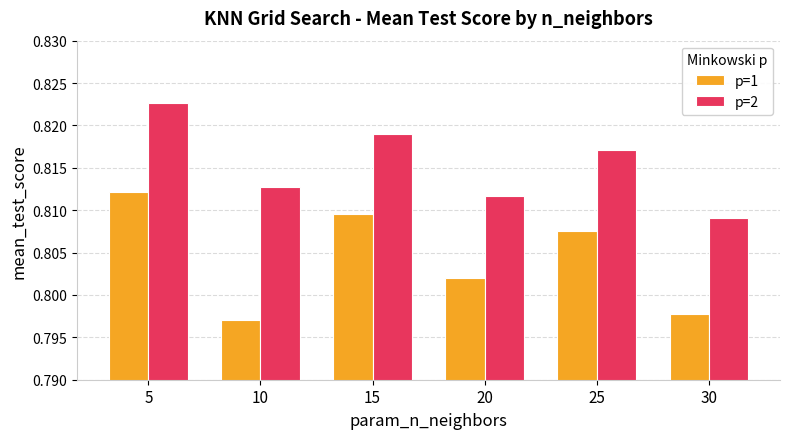

At how many categories does at least one series exceed 0?

6